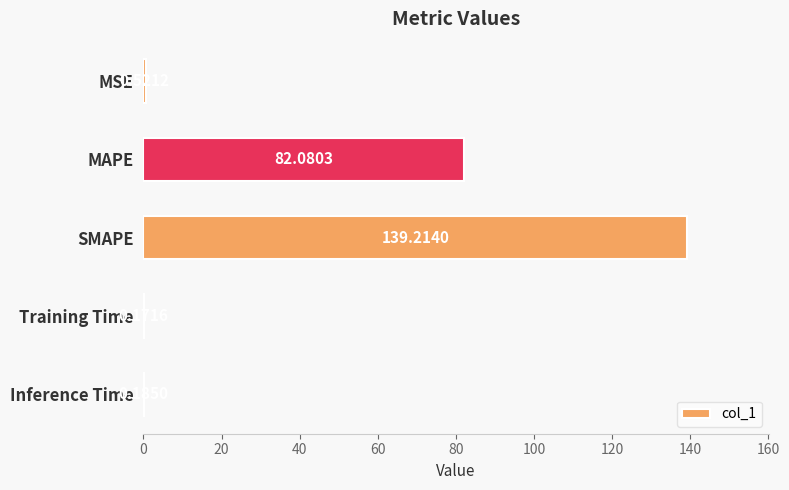

Are the bars grouped side by side (vs. stacked)?

No